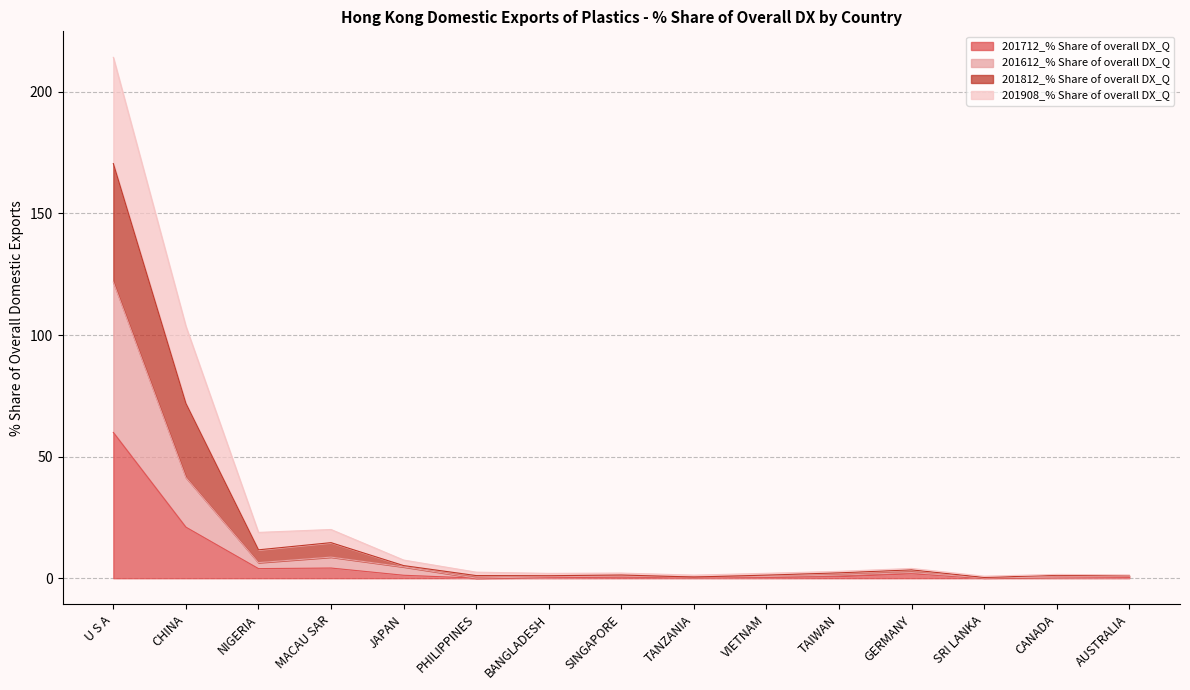

What is the highest value of the 201712_% Share of overall DX_Q series?

59.9